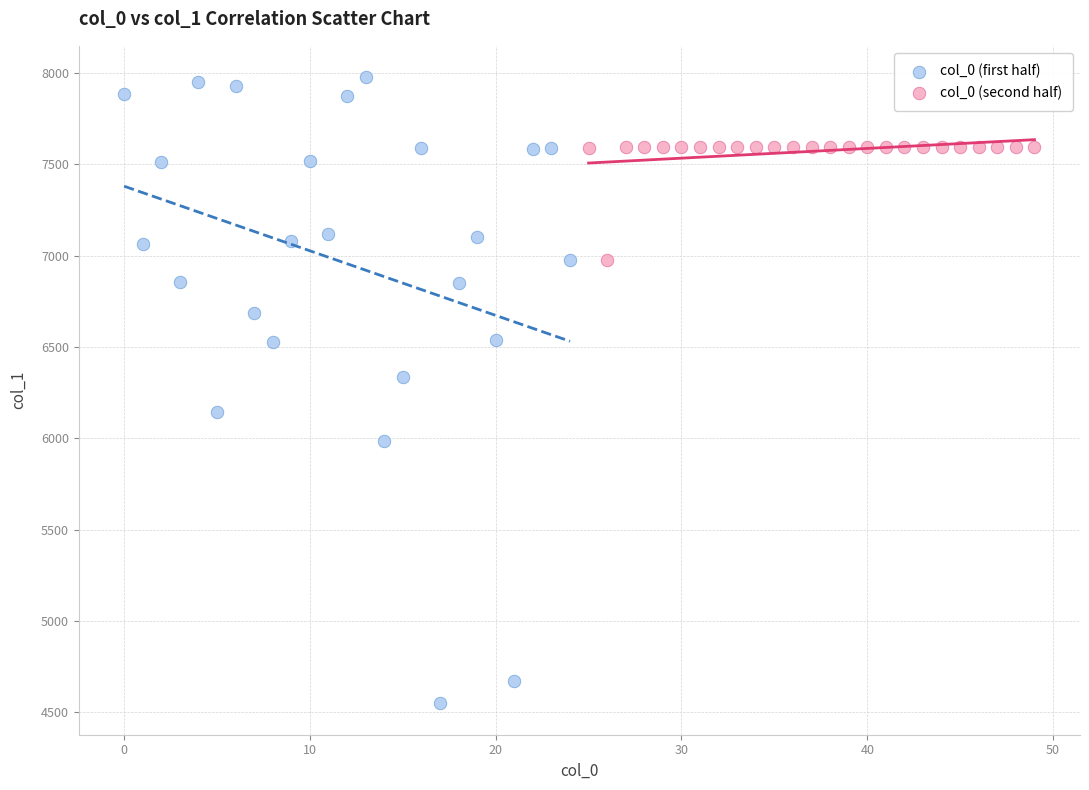

Which series contains the highest Y value?

col_0 (first half)